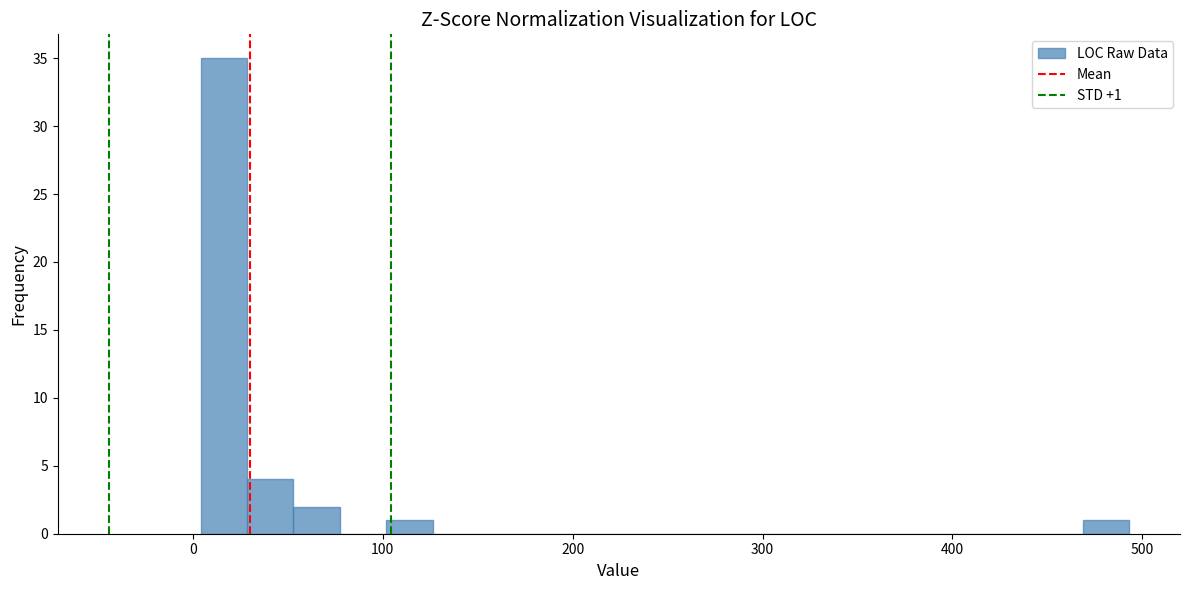

Read against the x-axis, roughly where is the centre of the tallest bar?

20